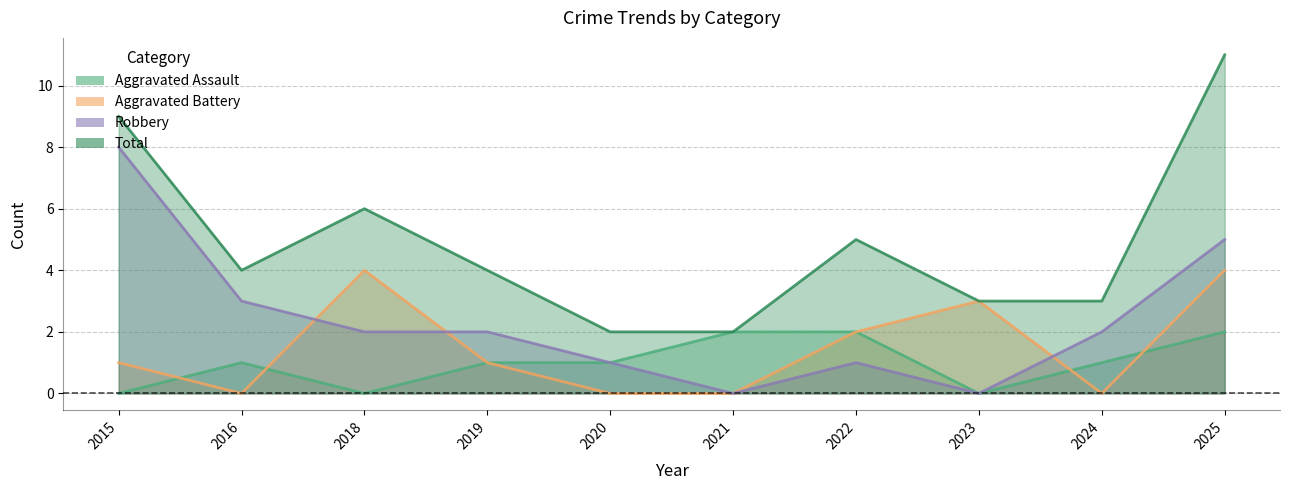

At which label is Aggravated Battery closest to 2?

2022